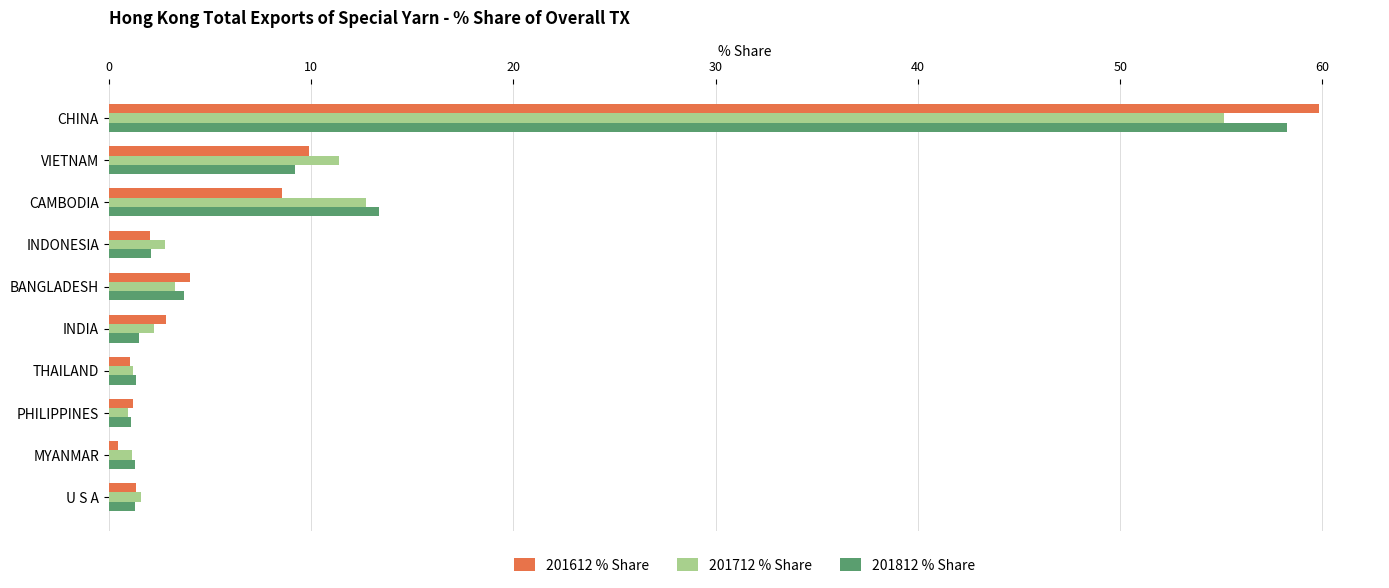

The 201612 % Share series shows 8.5 at CAMBODIA. True or false?

True